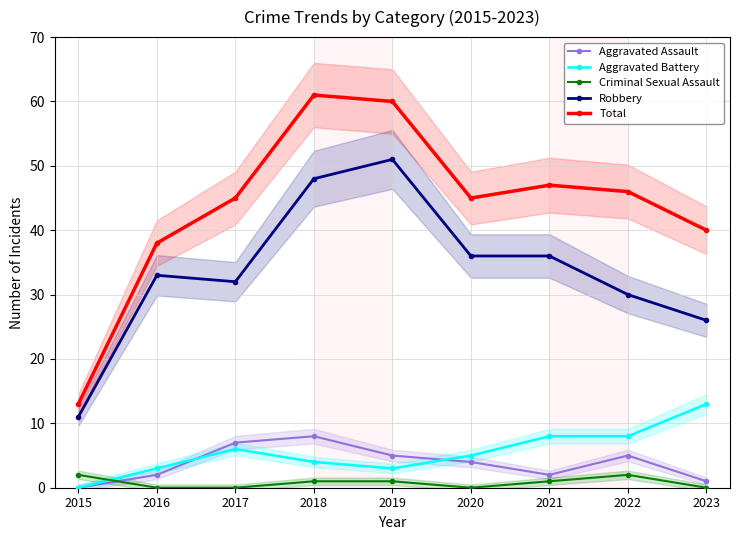

Is it true that Criminal Sexual Assault equals 1 at 2018?

True